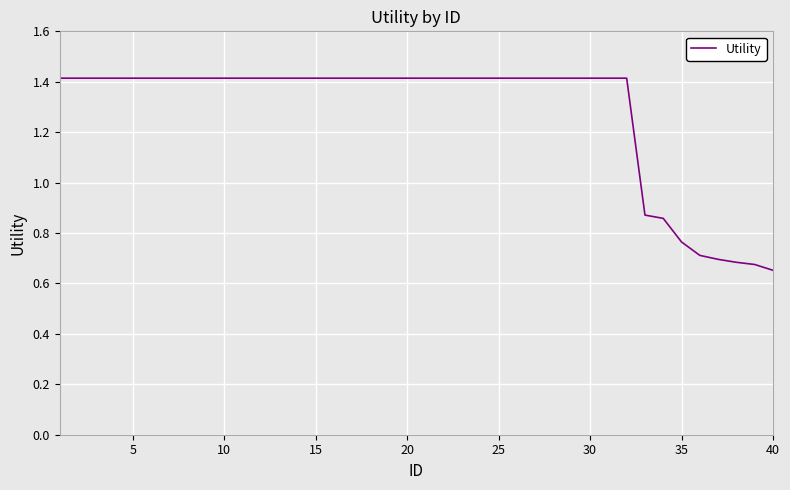

What is the maximum value shown in the chart?

1.4